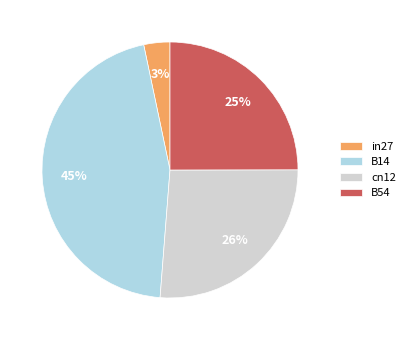

Combined, do B54 and B14 account for over 50%?

Yes